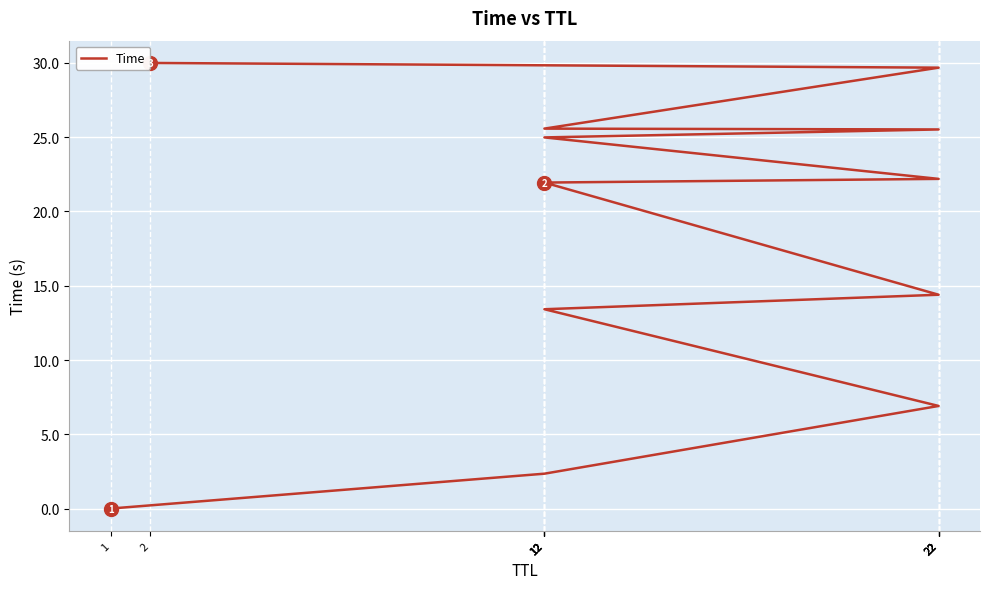

Is it true that the value at 12 is 13.6?

False